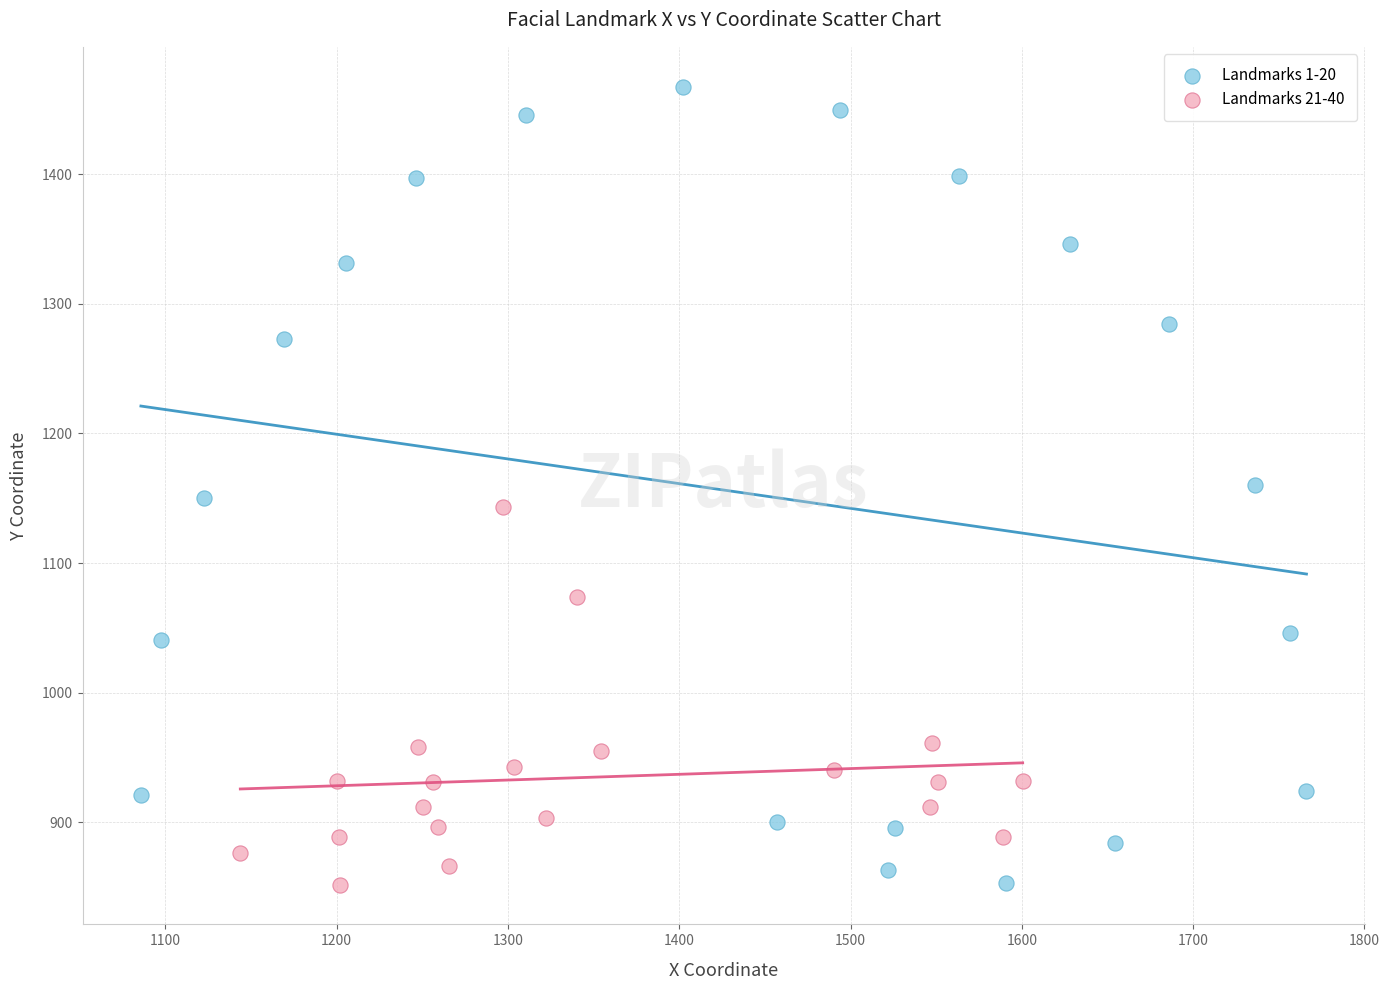

Which series has the widest spread of Y values?

Landmarks 1-20